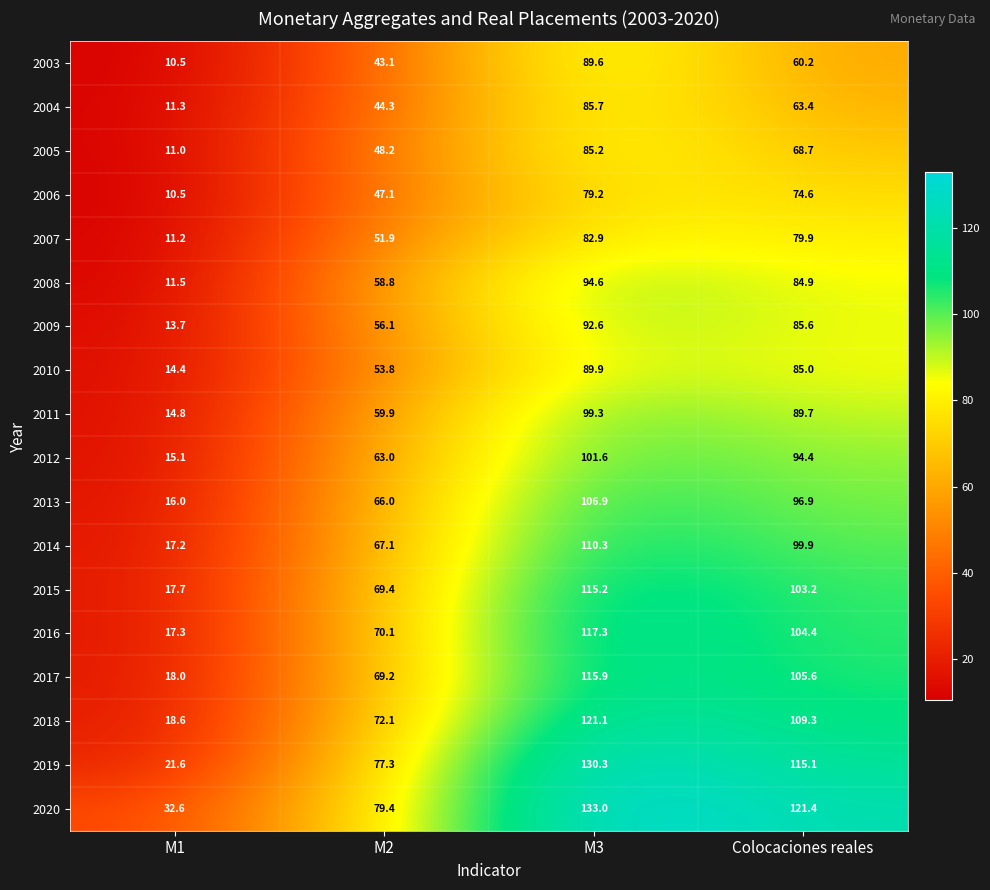

Rank the series at Colocaciones reales from lowest to highest value.

2003, 2004, 2005, 2006, 2007, 2008, 2010, 2009, 2011, 2012, 2013, 2014, 2015, 2016, 2017, 2018, 2019, 2020